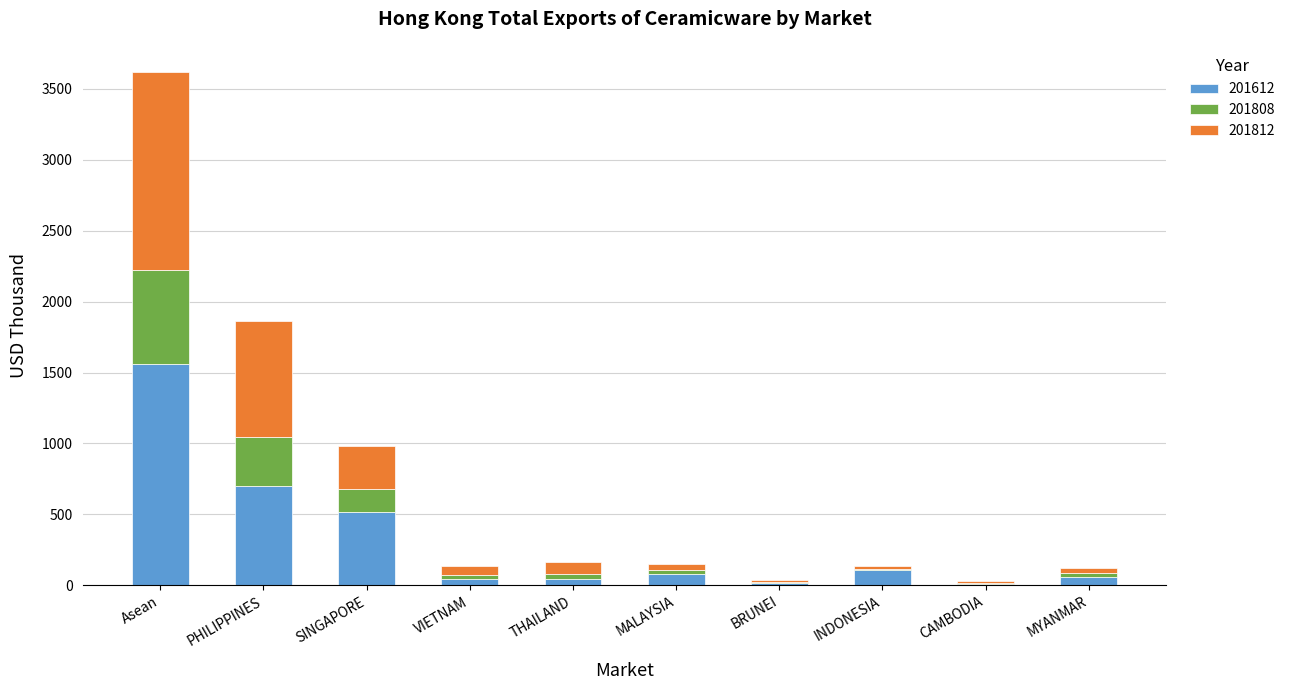

At which label is 201612 closest to 786?

PHILIPPINES